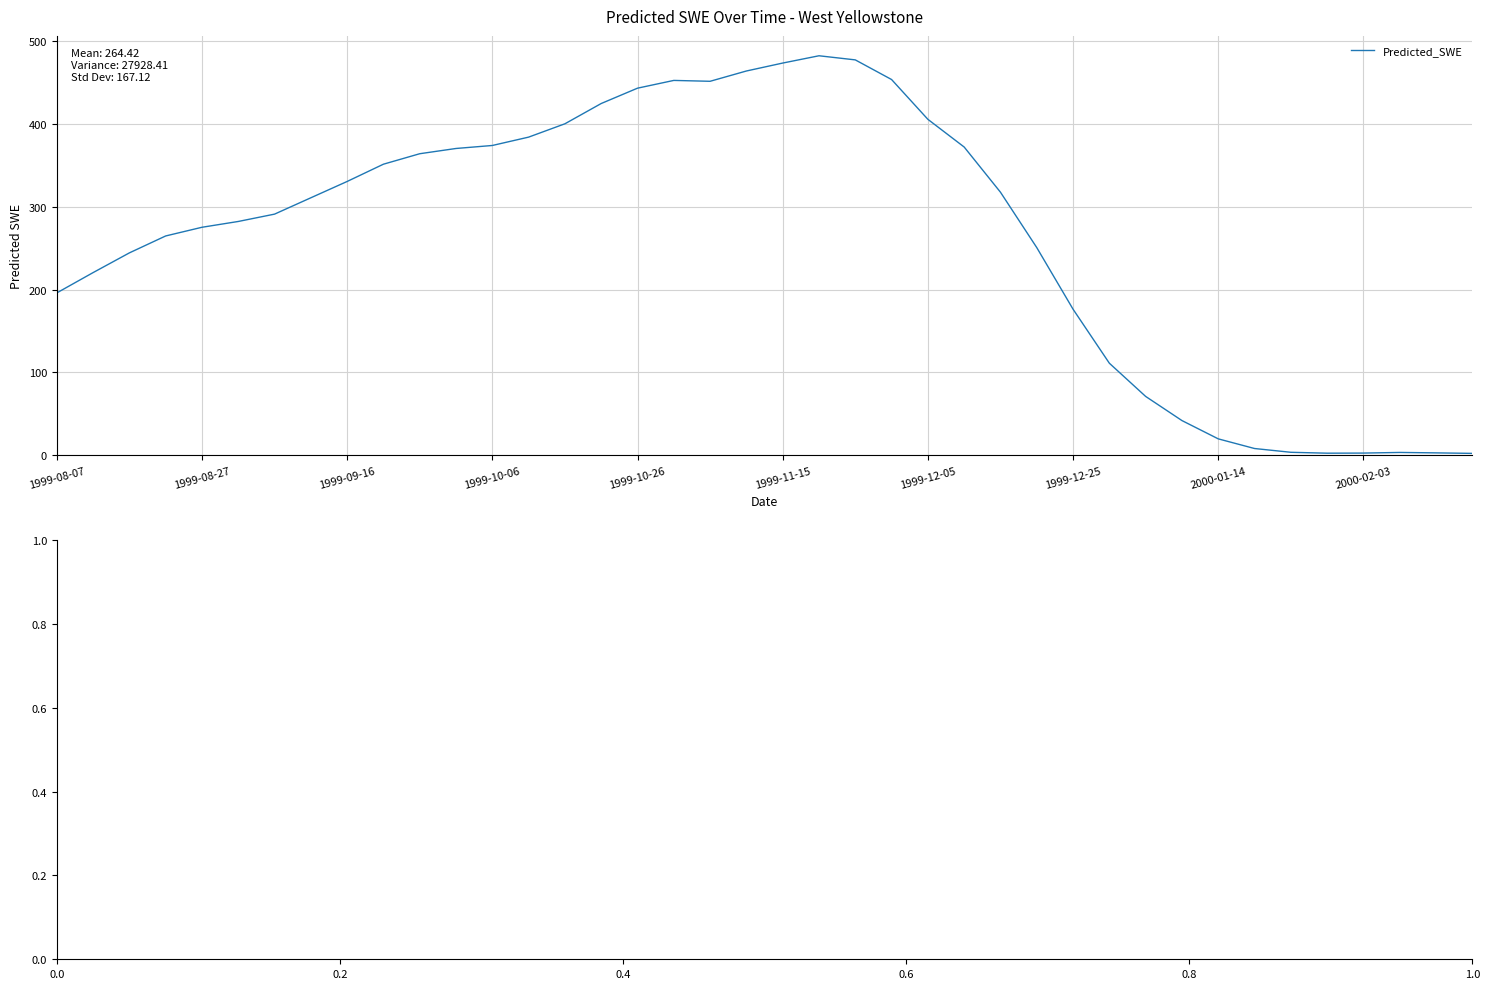

What is the greatest value displayed?

482.4